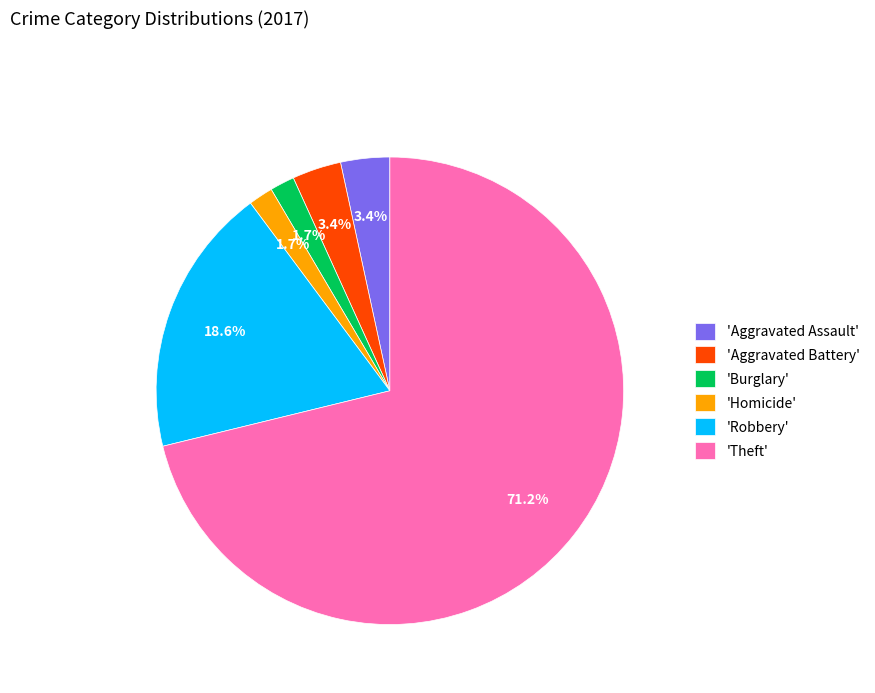

Is there any slice that represents more than half of the pie?

Yes